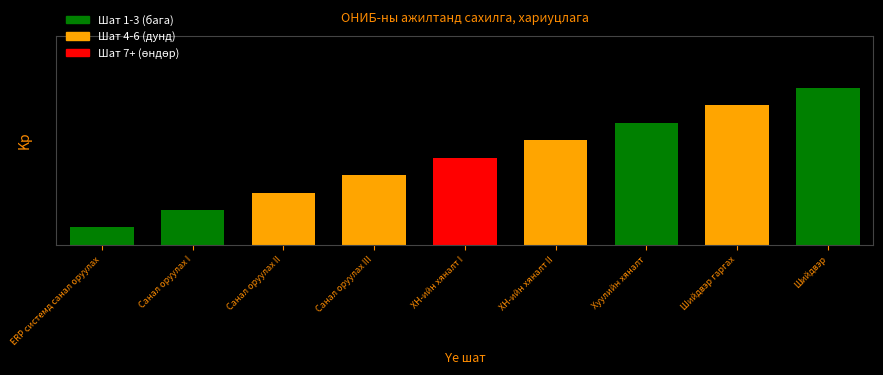

How many values are between 3 and 7?

5